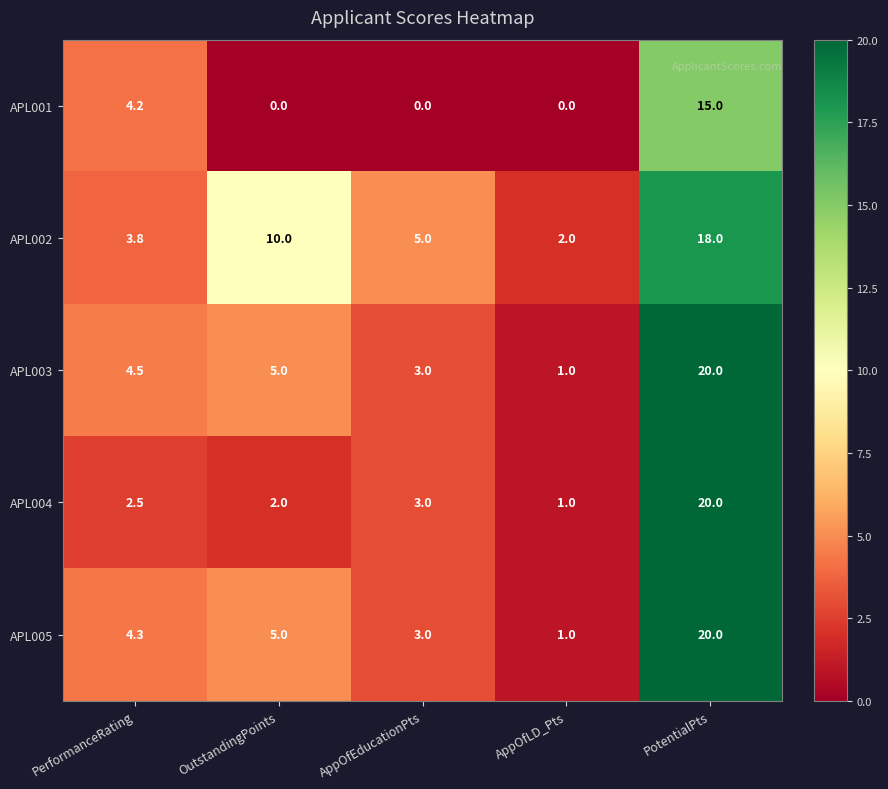

The value of APL005 at AppOfEducationPts is 3.0. True or false?

True